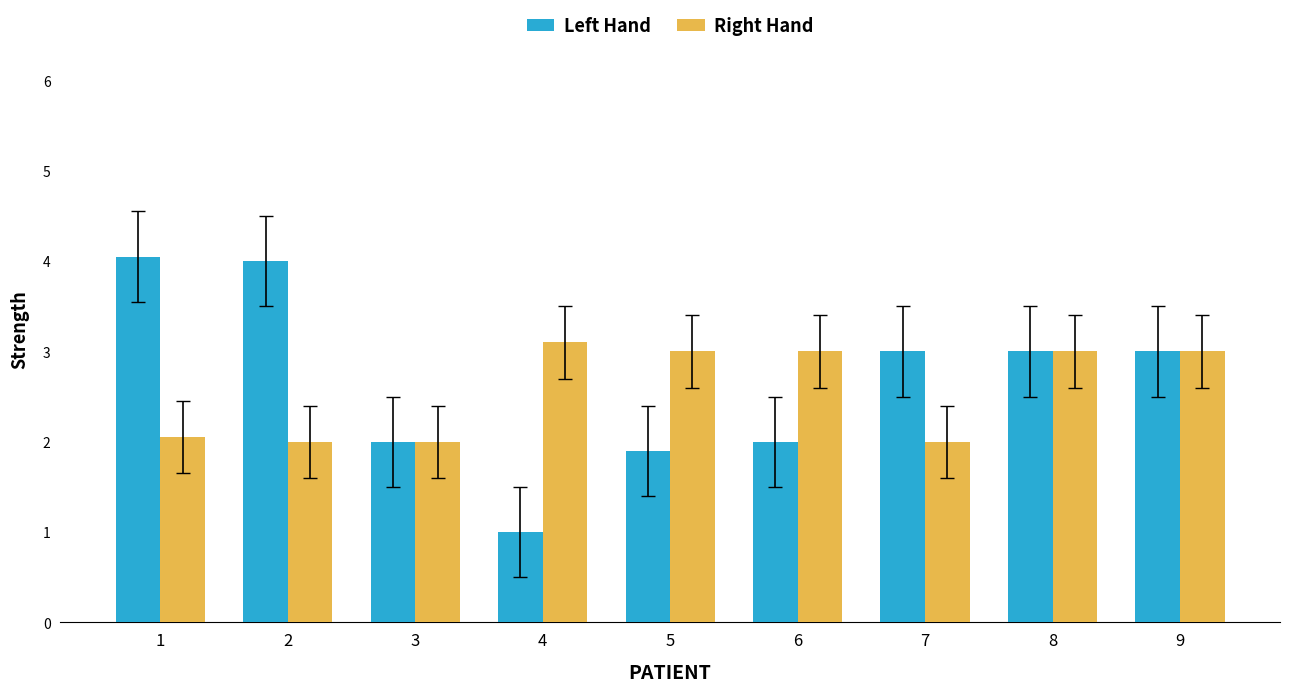

Is the value of Right Hand at 1 greater than the value of Left Hand at 8?

No